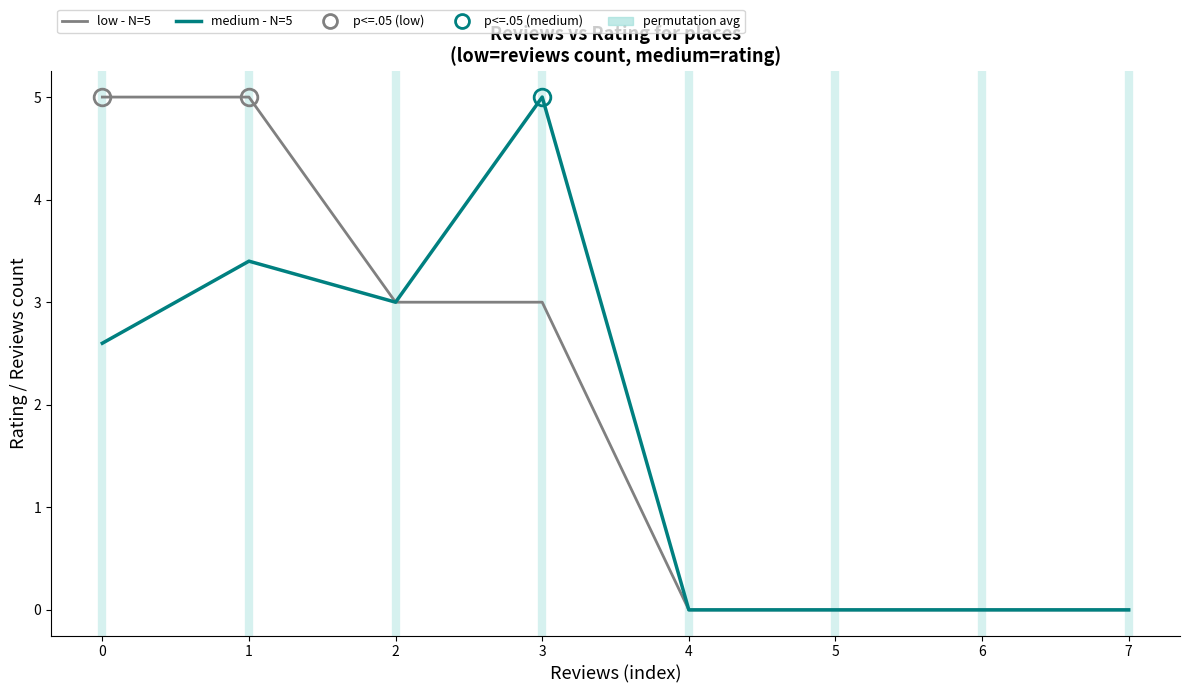

At which category is the sum across all series the highest?

1